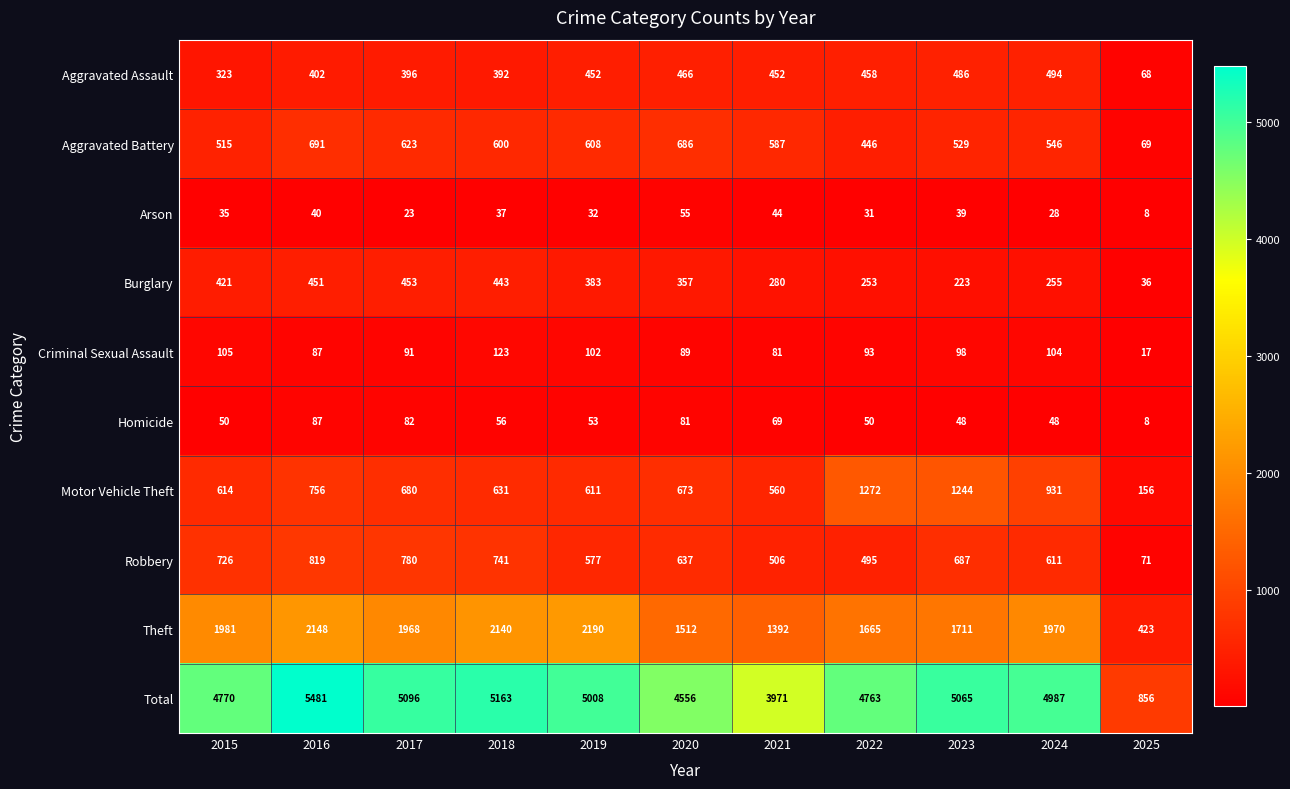

How many series are shown in this chart?

10